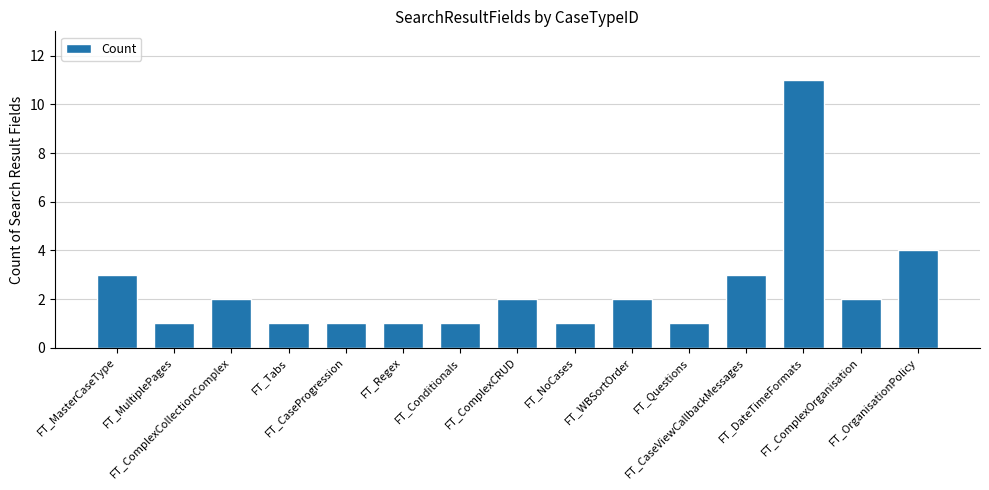

The value at FT_ComplexCRUD is 3. True or false?

False